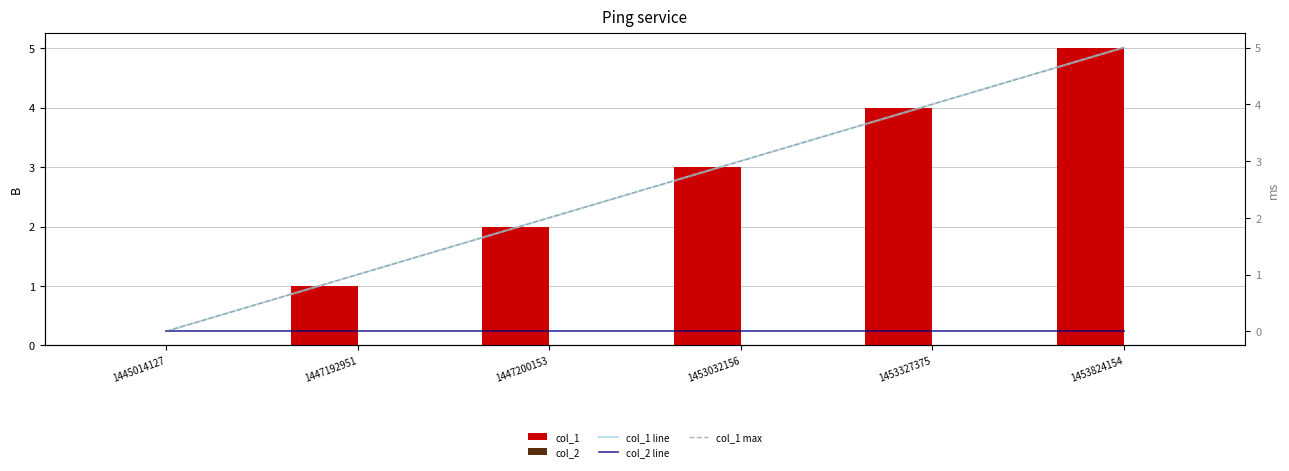

Reading left to right, list all the values displayed in this chart.

col_1: 1445014127=0	1447192951=1	1447200153=2	1453032156=3	1453327375=4	1453824154=5
col_2: 1445014127=0	1447192951=0	1447200153=0	1453032156=0	1453327375=0	1453824154=0
col_1 line: 1445014127=0	1447192951=1	1447200153=2	1453032156=3	1453327375=4	1453824154=5
col_2 line: 1445014127=0	1447192951=0	1447200153=0	1453032156=0	1453327375=0	1453824154=0
col_1 max: 1445014127=0	1447192951=1	1447200153=2	1453032156=3	1453327375=4	1453824154=5